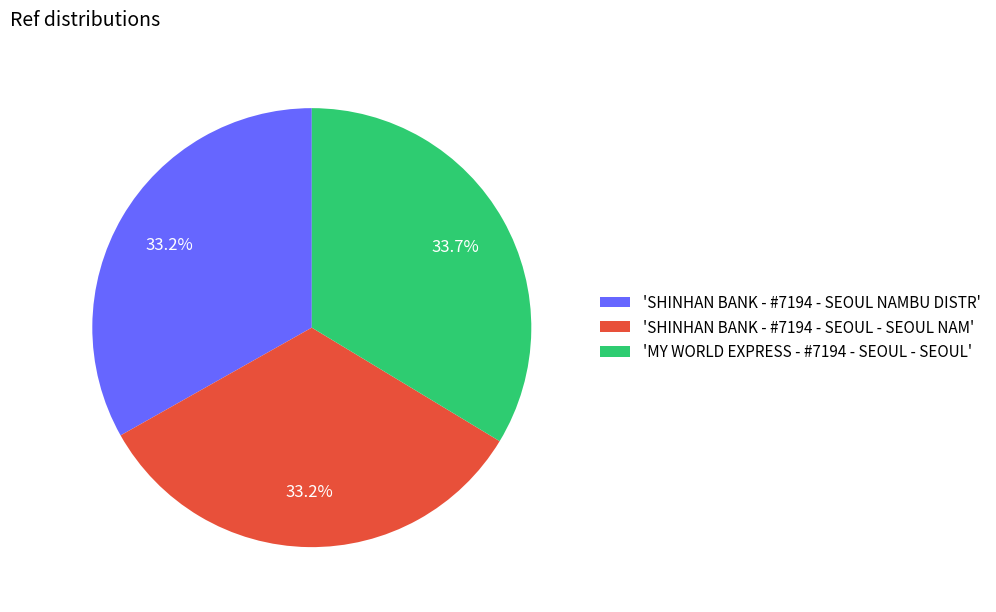

What is the ratio of the value at 'MY WORLD EXPRESS - #7194 - SEOUL - SEOUL' to the value at 'SHINHAN BANK - #7194 - SEOUL NAMBU DISTR'?

1.0